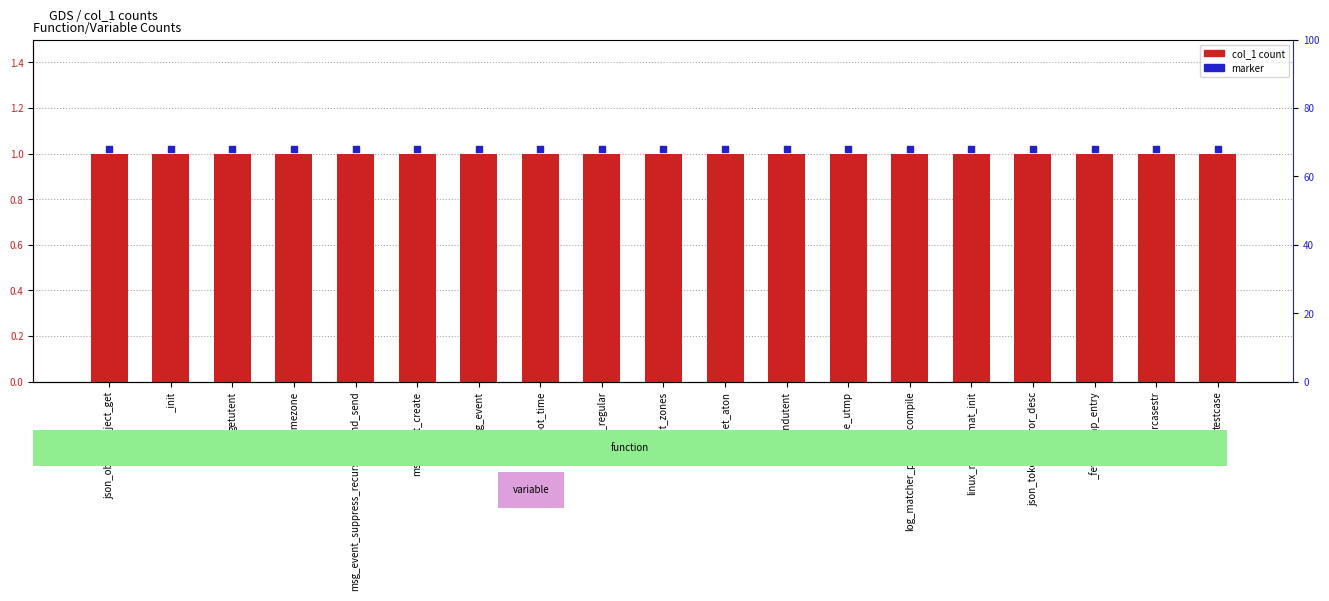

At which category is the sum across all series the highest?

json_object_object_get